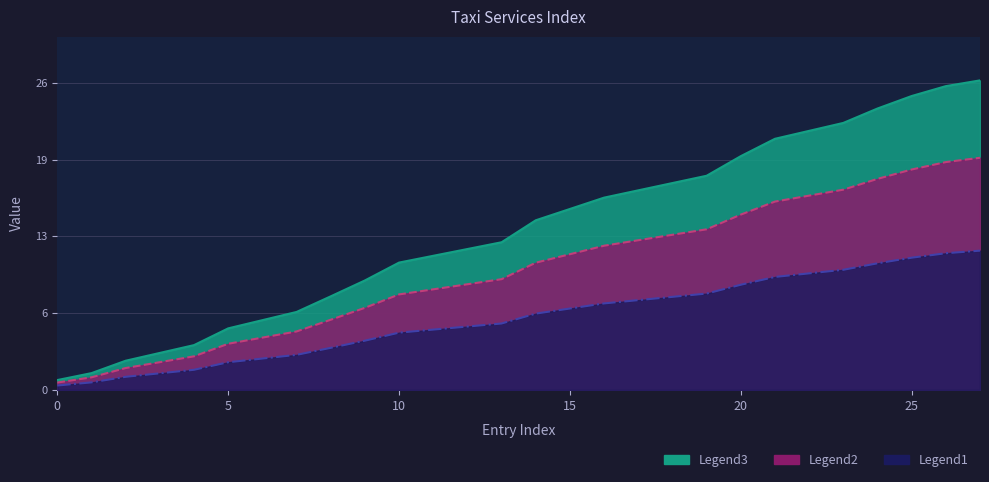

At how many categories does at least one series exceed 24?

3